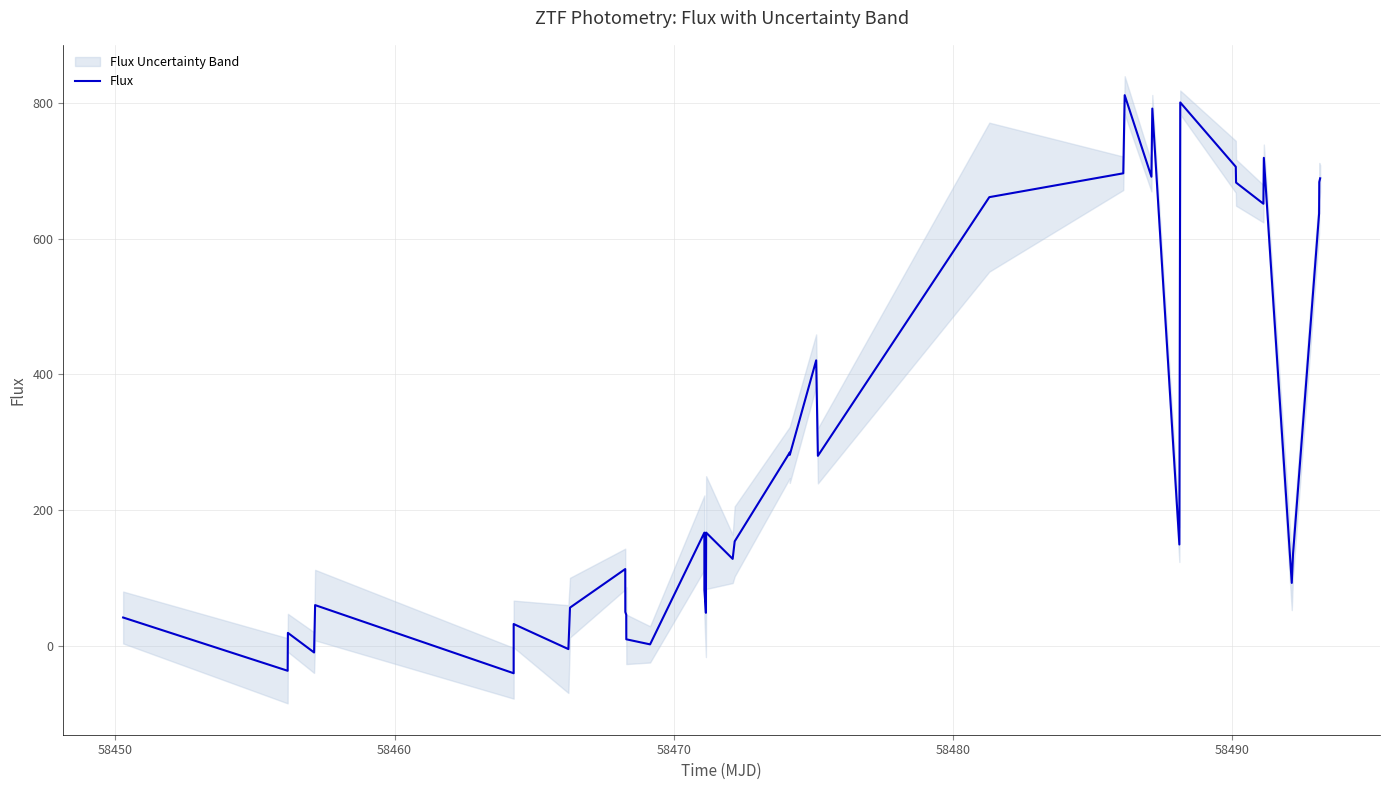

What is the lowest value of the Flux series?

-40.8